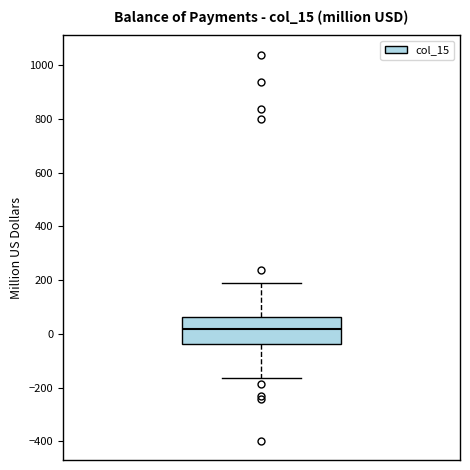

Where does the upper whisker of the box end on the y-axis? The values are not printed on the chart, so give them approximately, as read against the axis.

200